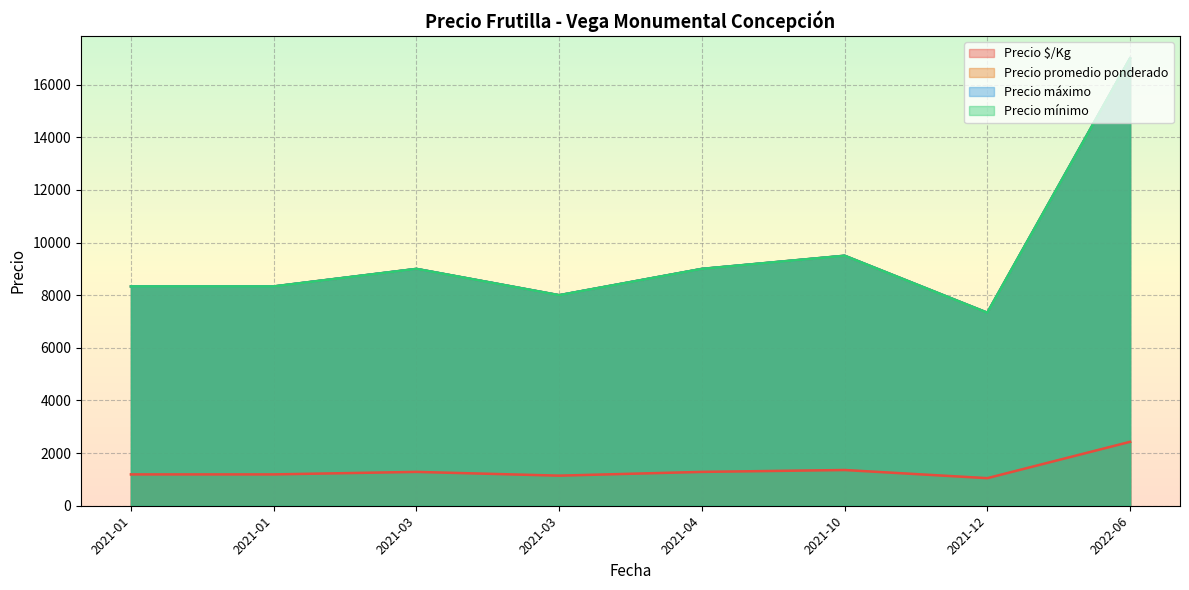

What is the difference between the maximum and minimum values in the Precio mínimo series?

14000